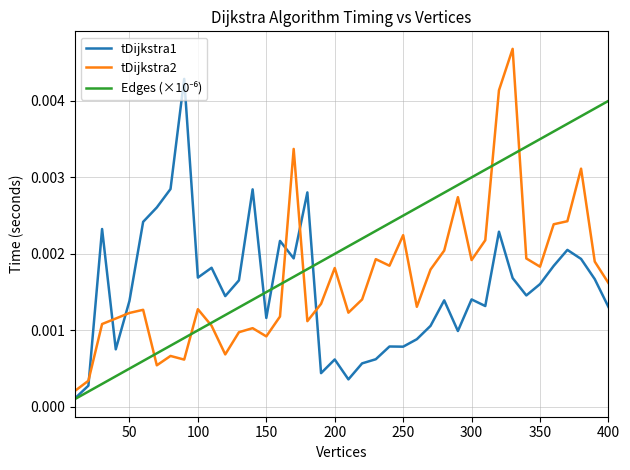

How many series are shown in this chart?

3